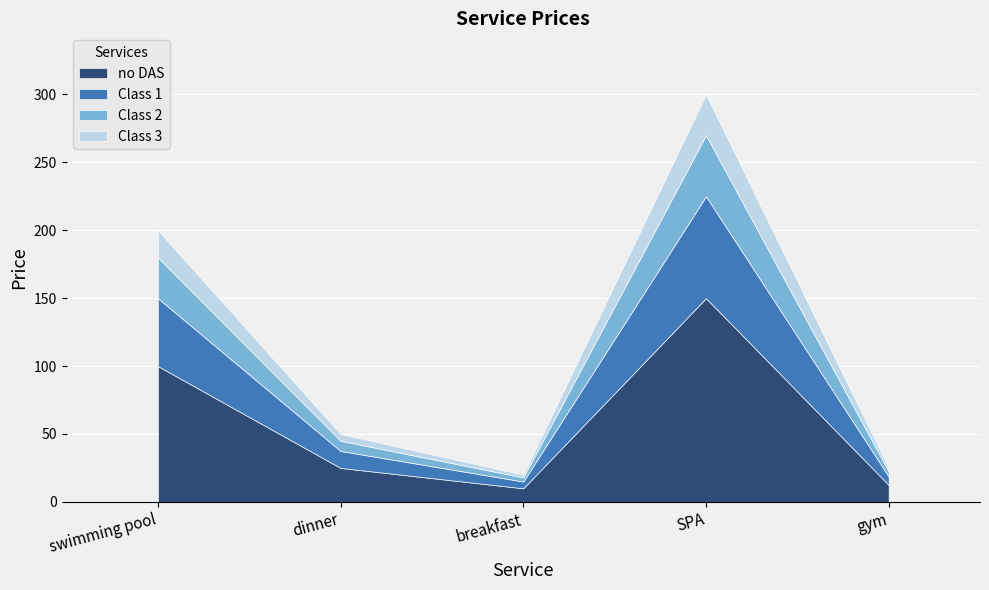

Is it true that the value at gym is 25?

True